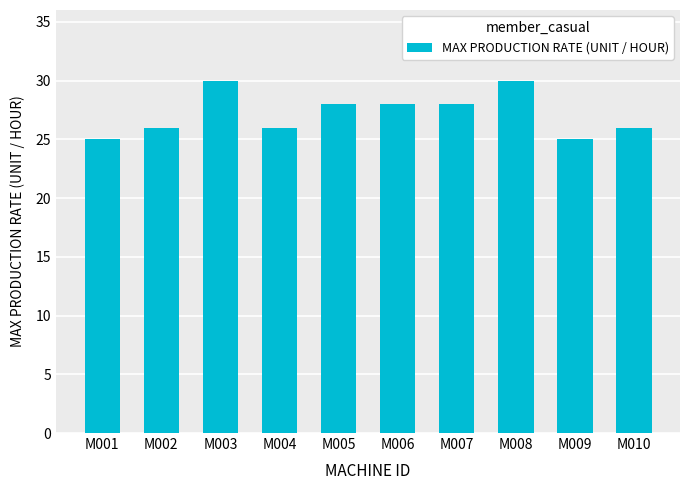

The chart shows a value of 28 at M007. True or false?

True